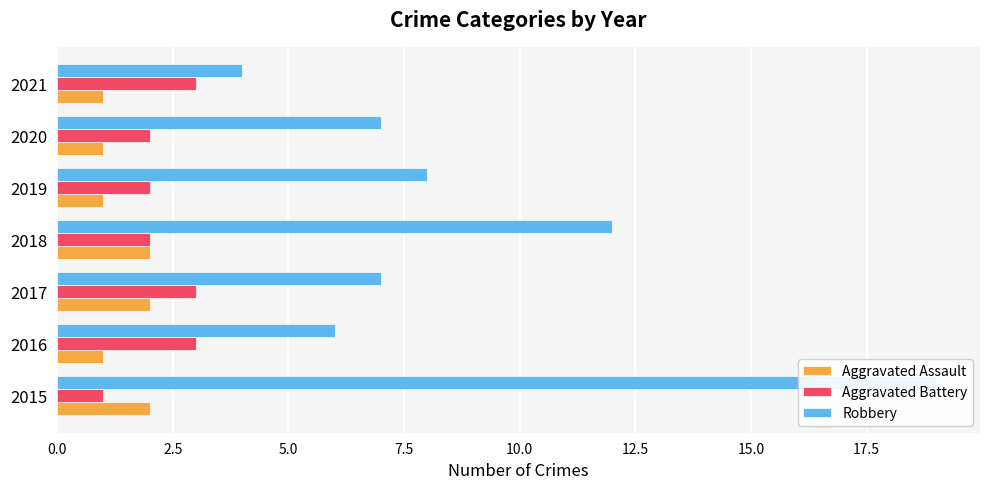

Between 2015 and 2017, which series saw the biggest shift?

Robbery